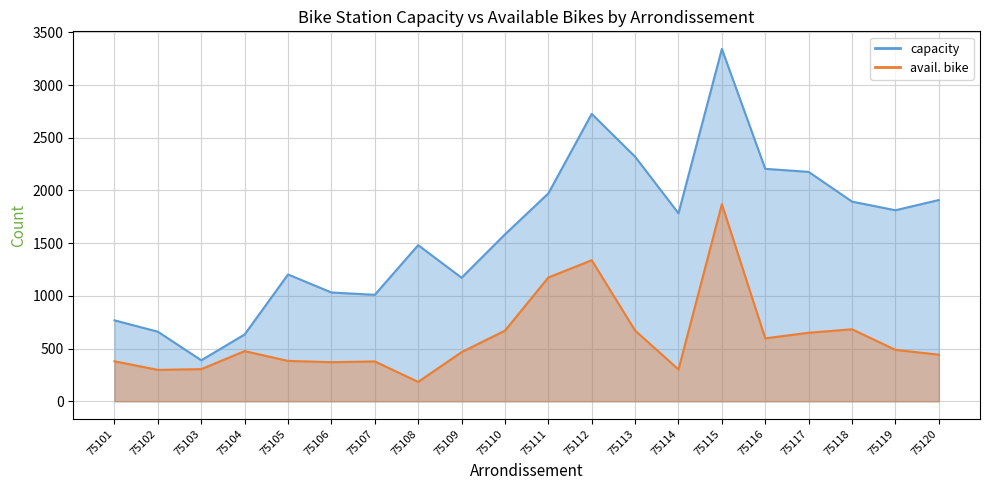

Reading left to right, extract all data points from this chart.

capacity: 768	660	389	634	1203	1032	1010	1481	1172	1583	1972	2726	2320	1783	3342	2205	2176	1894	1812	1909
avail. bike: 379	298	305	476	383	371	378	184	466	670	1174	1338	671	302	1870	597	650	683	488	442